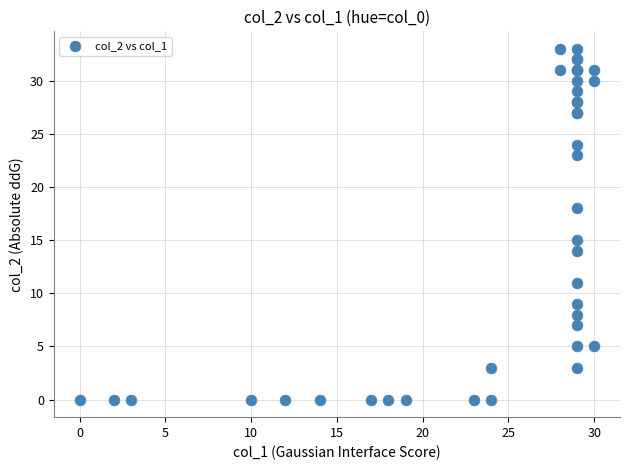

What Y value in the scatter plot is closest to 16?

15